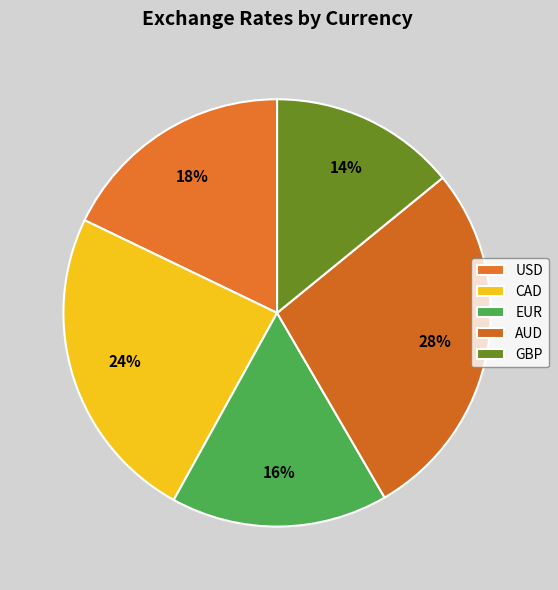

Rank the categories by value from lowest to highest.

GBP, EUR, USD, CAD, AUD